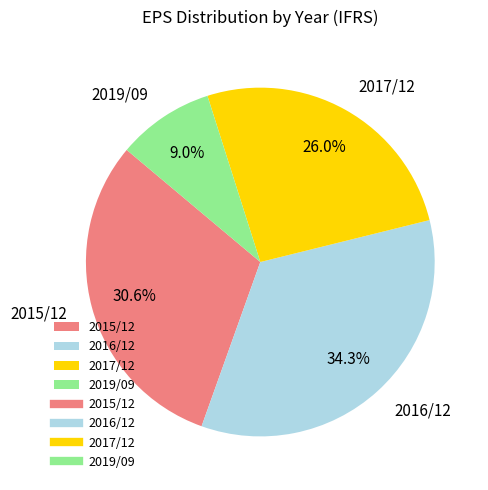

True or false: 2015/12 accounts for 42% of the total.

False